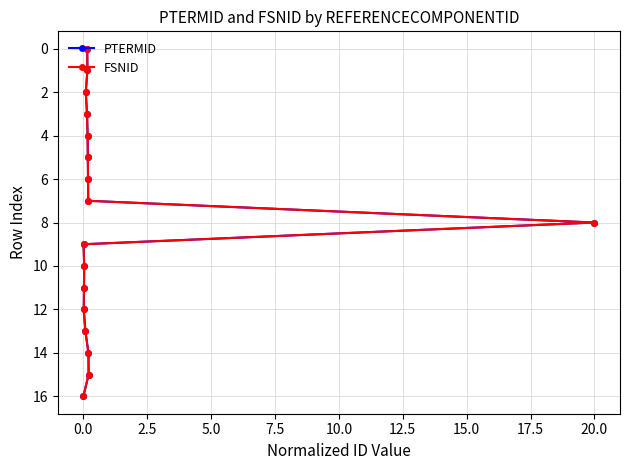

What are all the series names shown in the legend?

PTERMID, FSNID